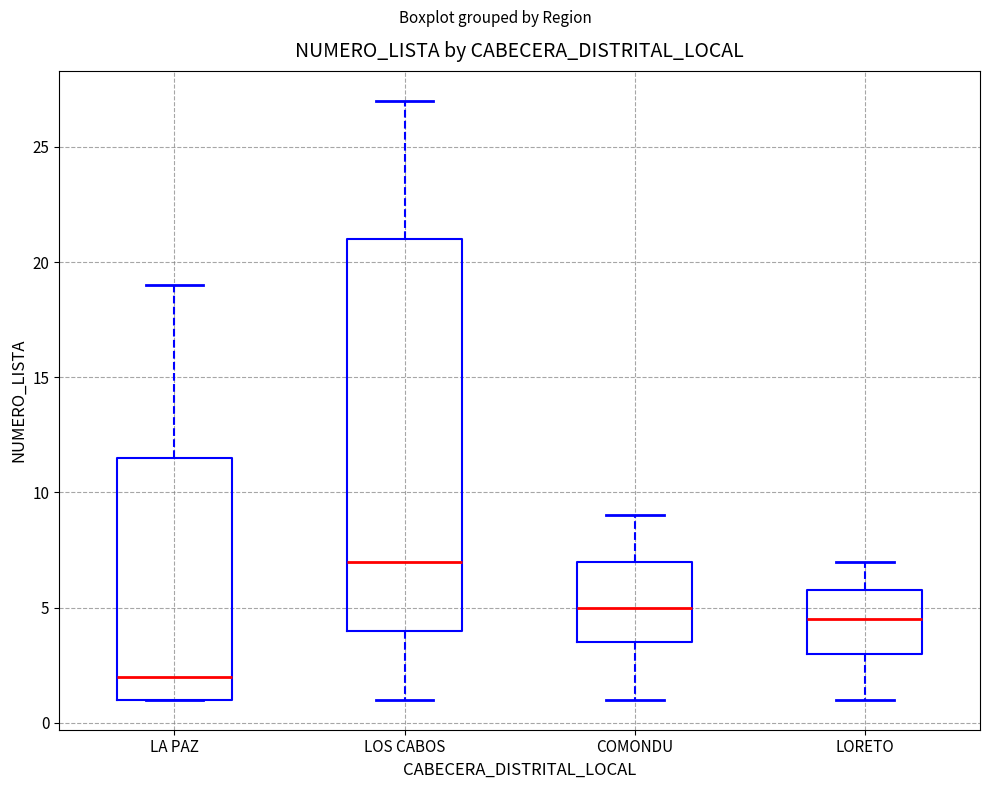

Which box's median line is the lowest?

LA PAZ